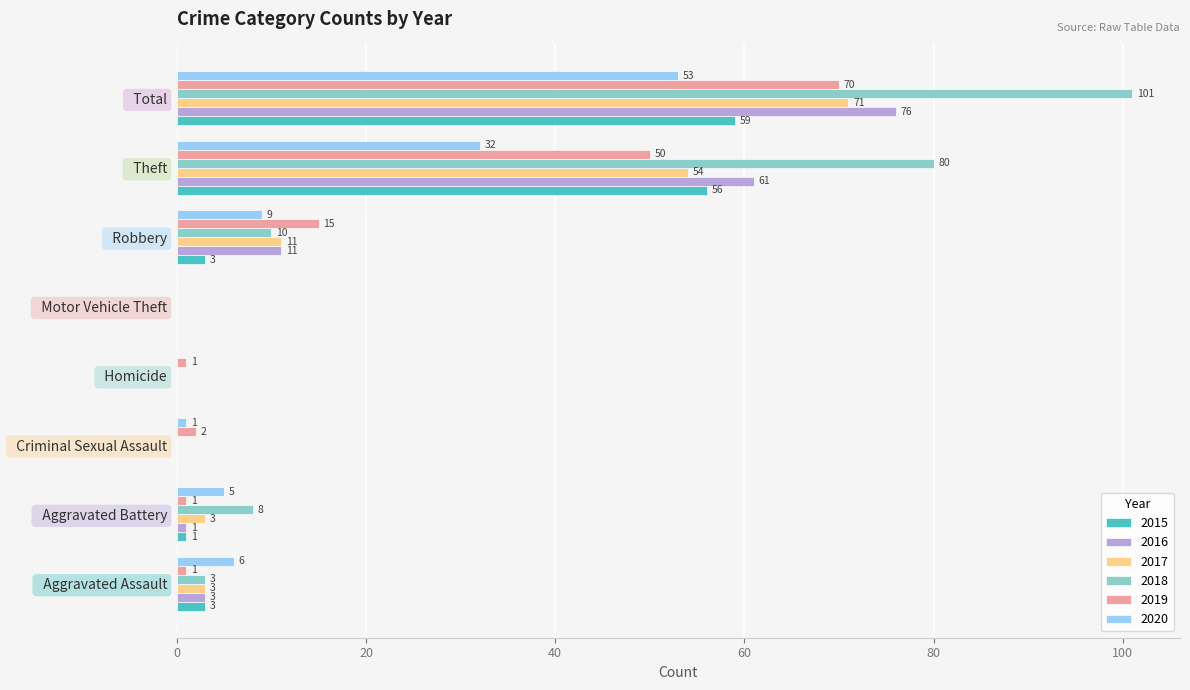

At which category is the sum across all series the highest?

  Total